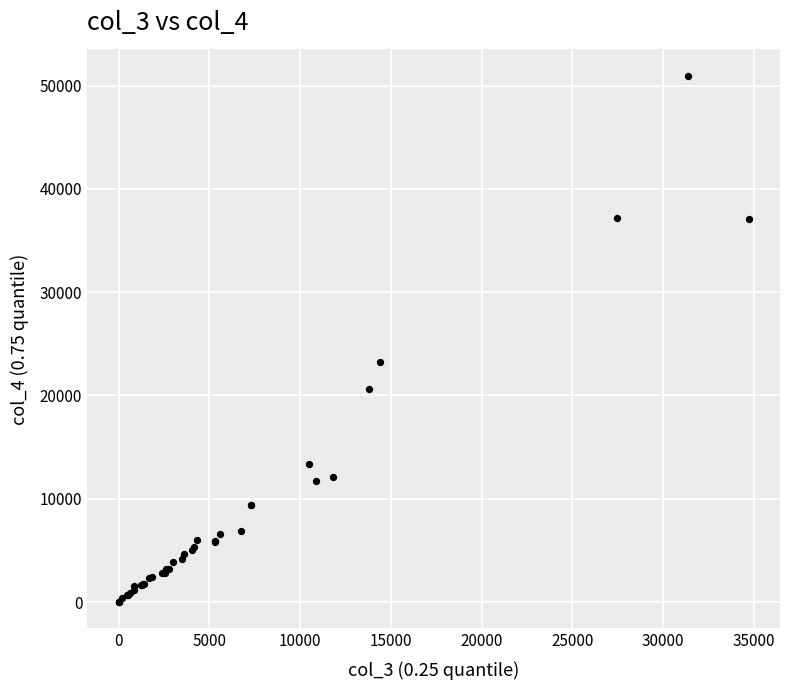

What Y value in the scatter plot is closest to 25476?

23245